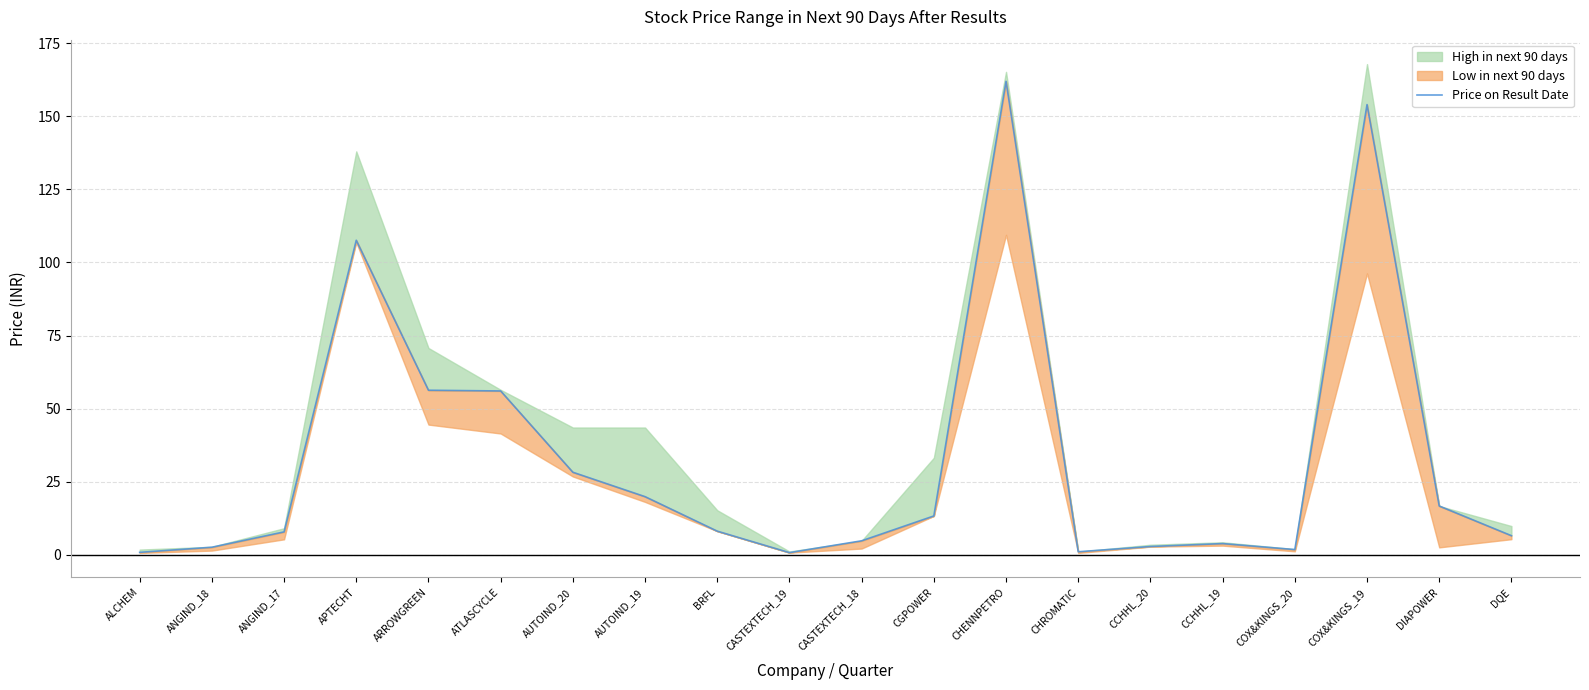

Reading left to right, extract all data points from this chart.

ALCHEM=0.8	ANGIND_18=2.6	ANGIND_17=7.8	APTECHT=107.6	ARROWGREEN=56.3	ATLASCYCLE=56.0	AUTOIND_20=28.2	AUTOIND_19=19.9	BRFL=8.1	CASTEXTECH_19=0.8	CASTEXTECH_18=4.8	CGPOWER=13.3	CHENNPETRO=161.9	CHROMATIC=1.1	CCHHL_20=2.9	CCHHL_19=3.9	COX&KINGS_20=1.8	COX&KINGS_19=154.0	DIAPOWER=16.7	DQE=6.5